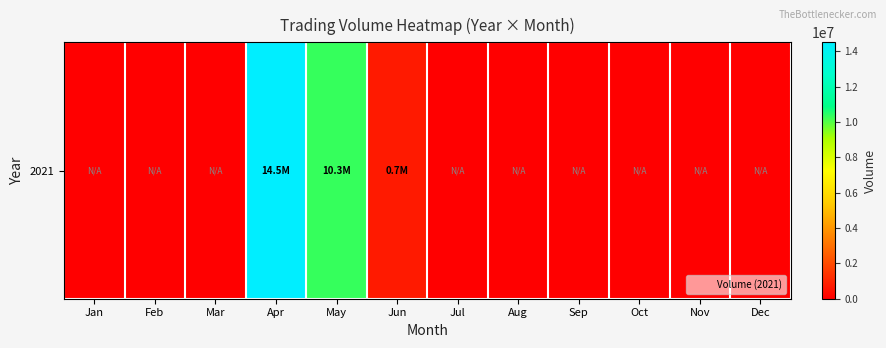

What is the difference between the second highest and second lowest values?

10302998